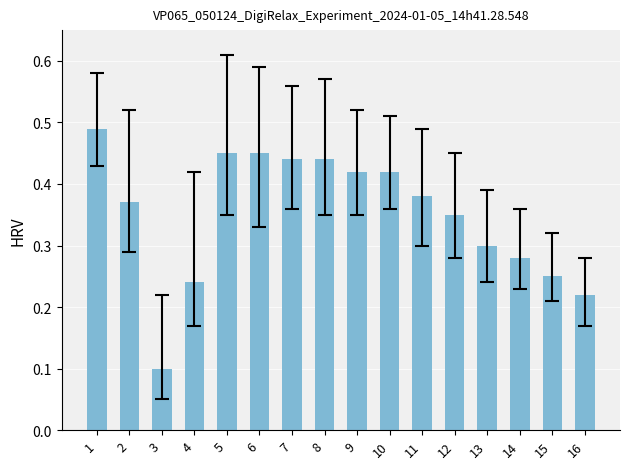

The value at 10 is 0.6. True or false?

False